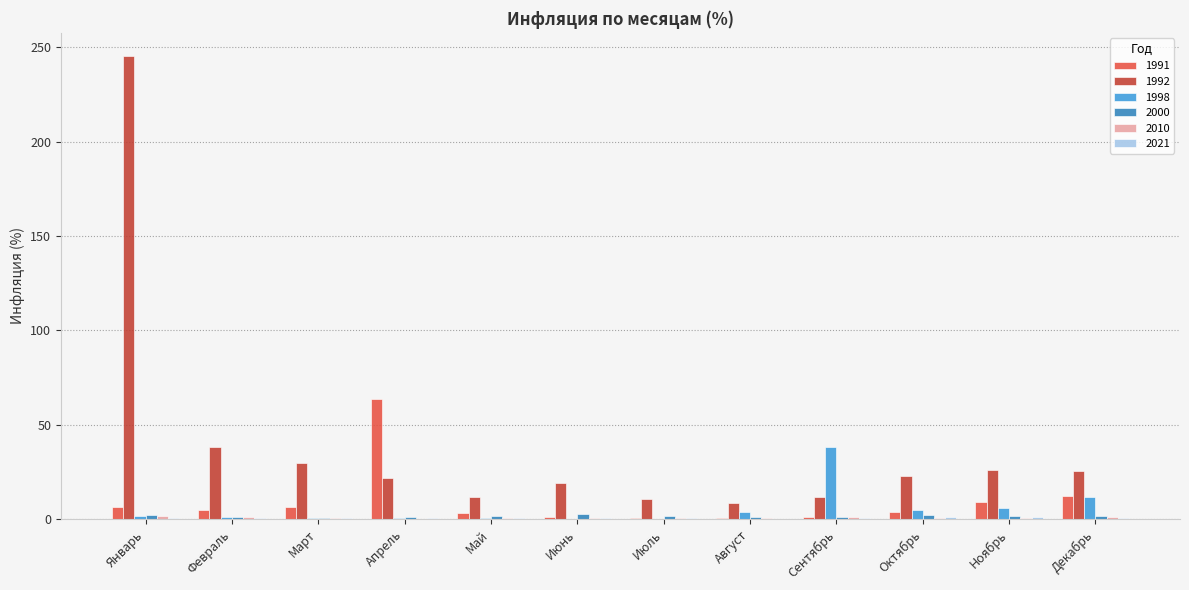

Which label corresponds to the largest value in the chart?

Январь